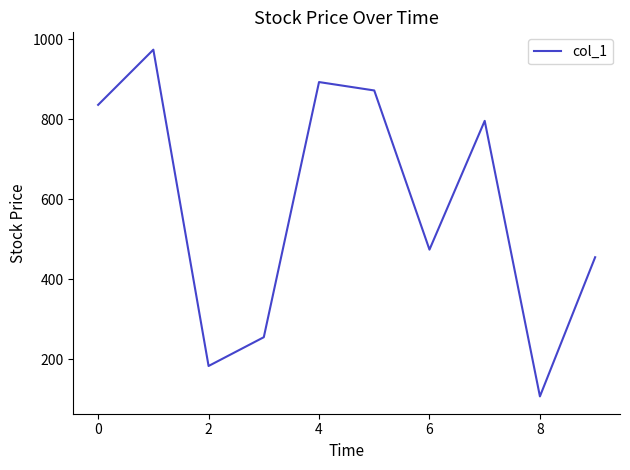

What is the greatest value displayed?

974